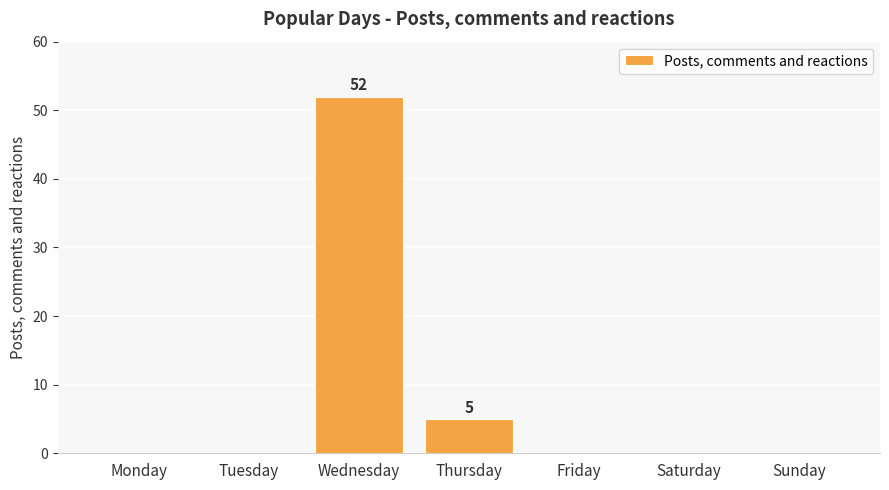

Is it true that the value at Wednesday is 83?

False